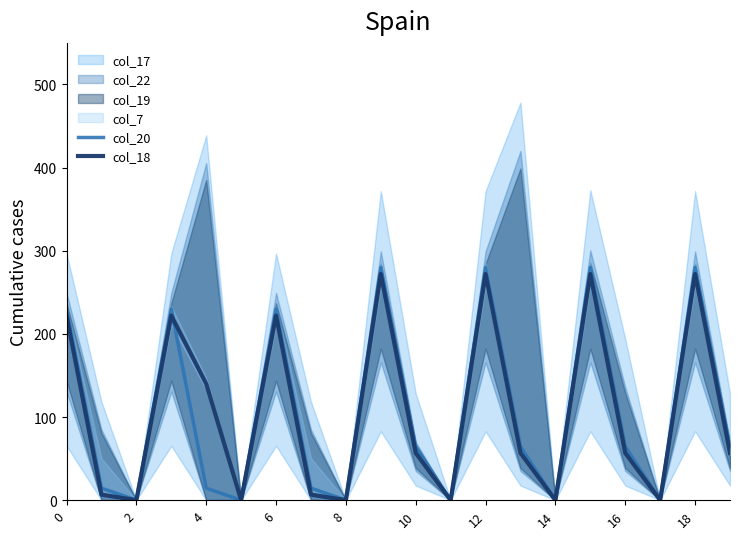

What is the difference between the second highest and minimum values in the col_18 series?

271.9